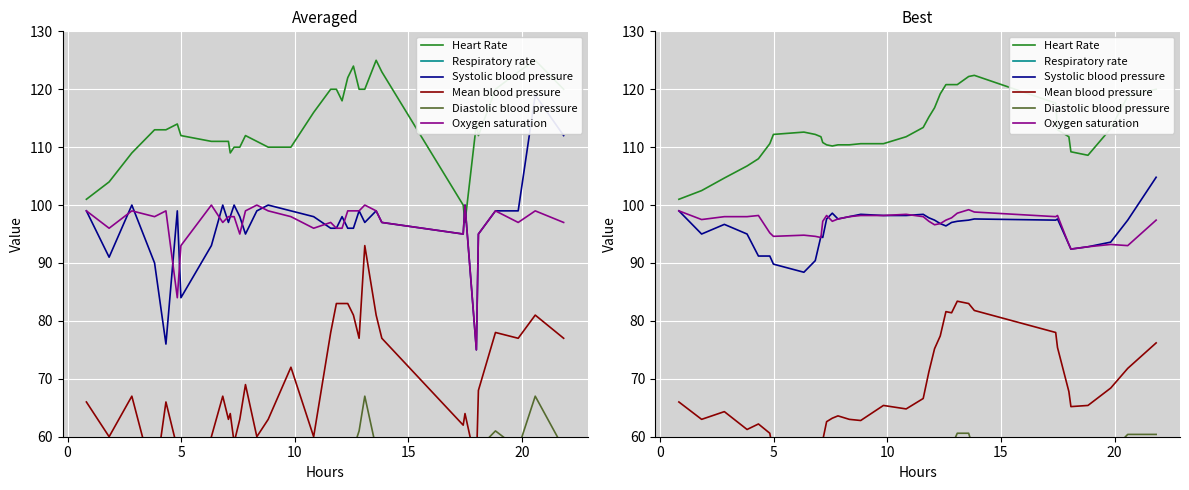

How many distinct data groups are displayed?

6